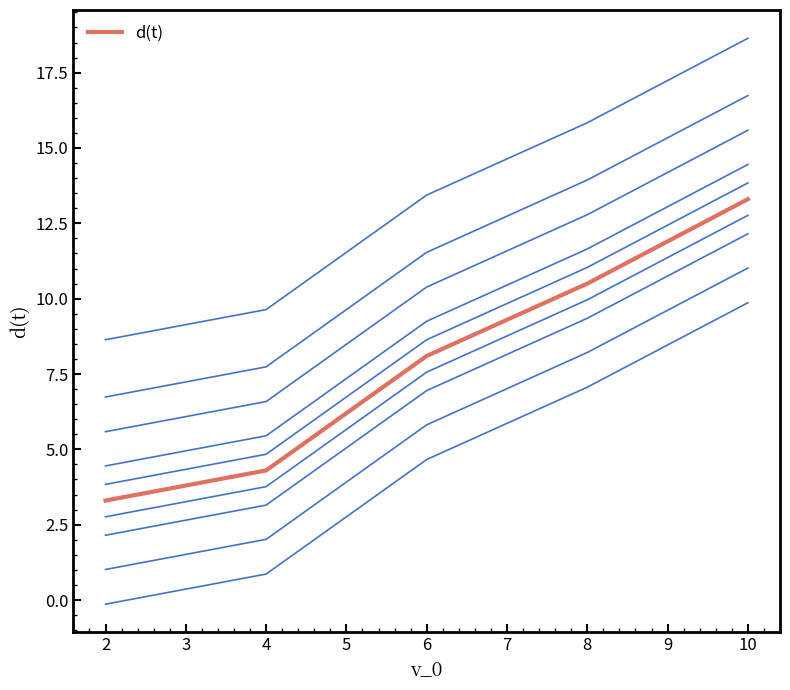

What is the average value of the d(t) series?

7.9